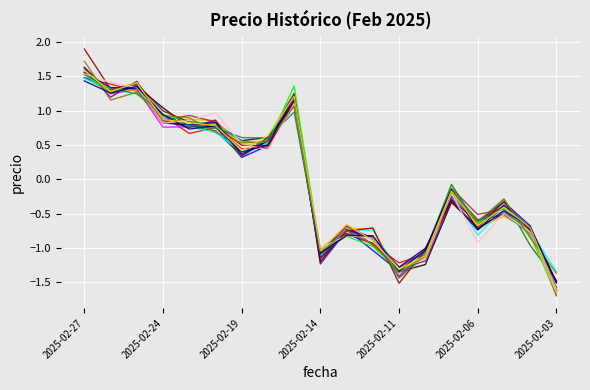

The chart shows a value of -1.3 at 2025-02-11. True or false?

True